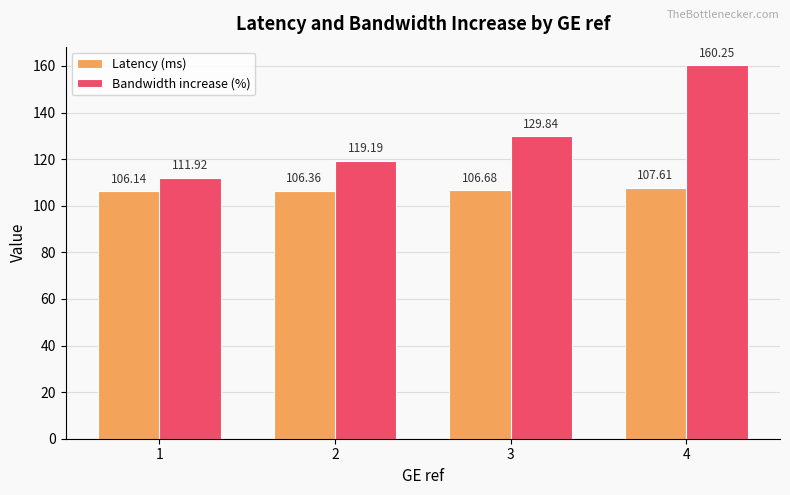

What are all the series names shown in the legend?

Latency (ms), Bandwidth increase (%)